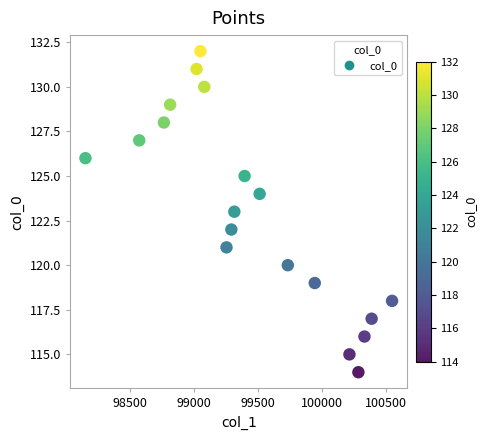

What is the range of Y values (max minus min)?

18